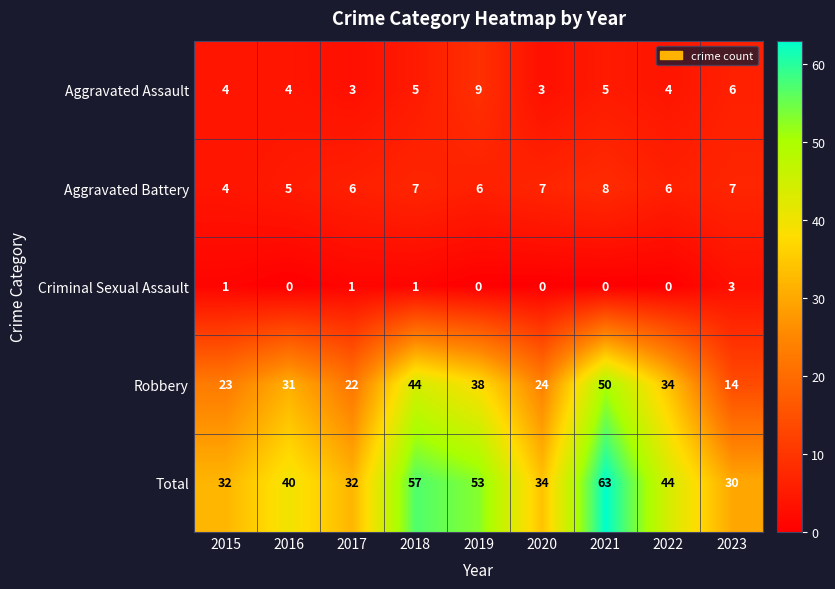

What is the greatest value displayed?

63